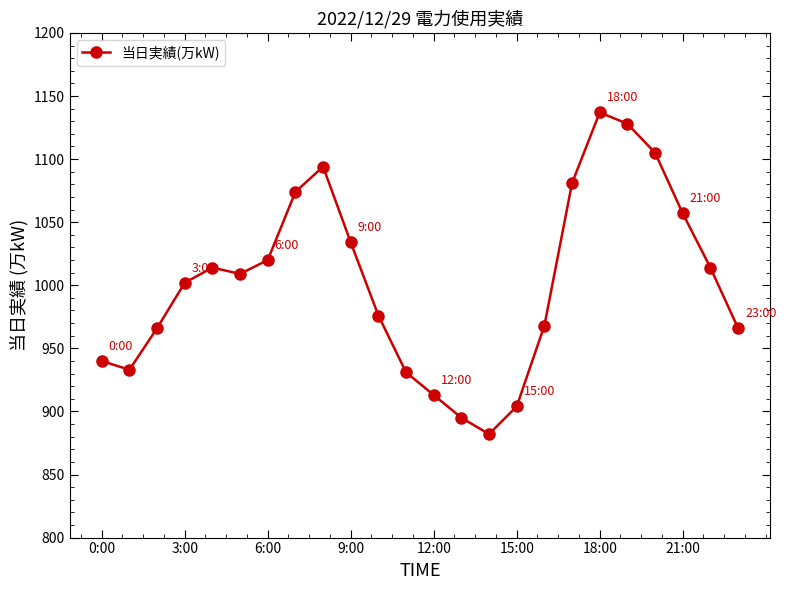

What is the sum of all values?

24043